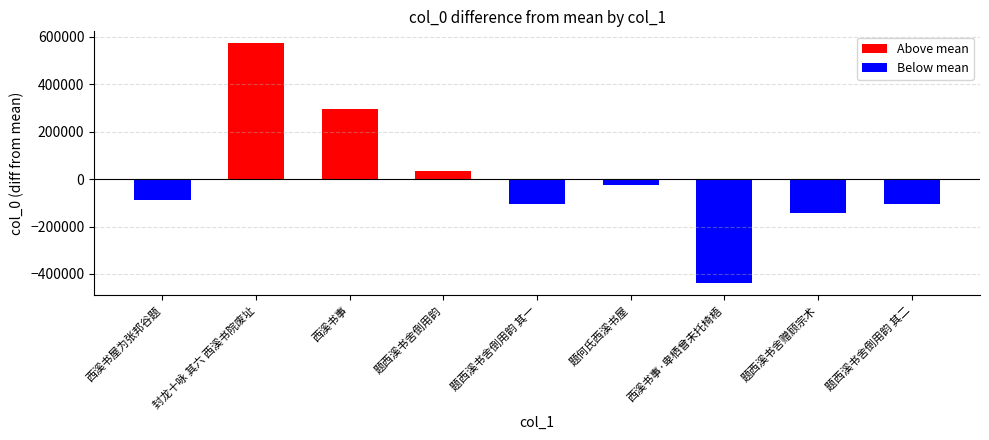

What is the total value across all series at 西溪书屋为张邦谷题?

-86231.6